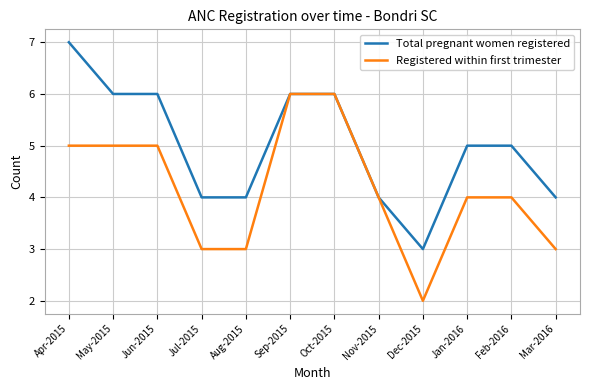

Reading right to left, extract all data points from this chart.

Total pregnant women registered: 4	5	5	3	4	6	6	4	4	6	6	7
Registered within first trimester: 3	4	4	2	4	6	6	3	3	5	5	5